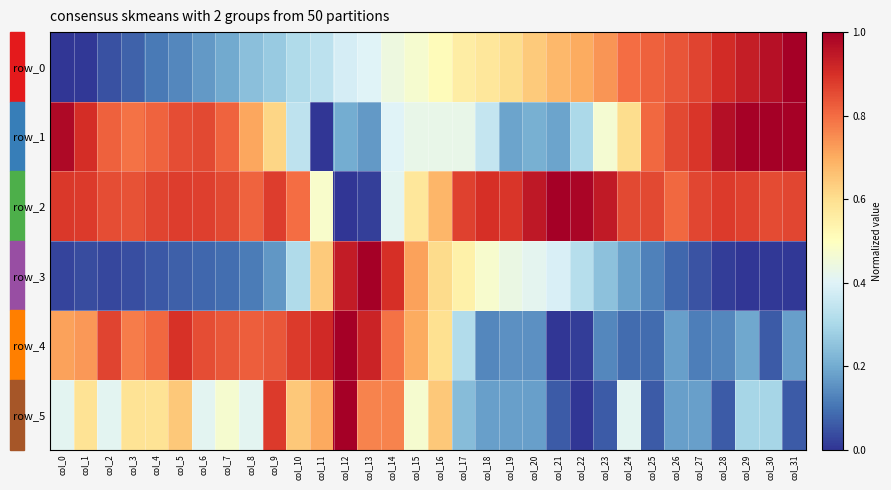

Rank the series at col_1 from highest to lowest value.

row_1, row_2, row_4, row_5, row_3, row_0